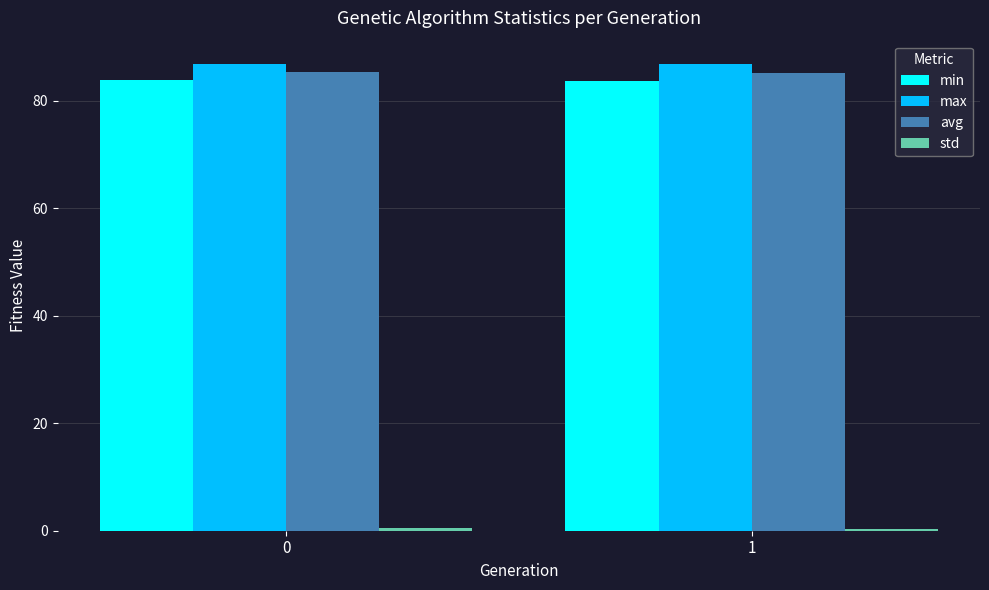

True or false: avg has a value of 85.3 at 0.

True